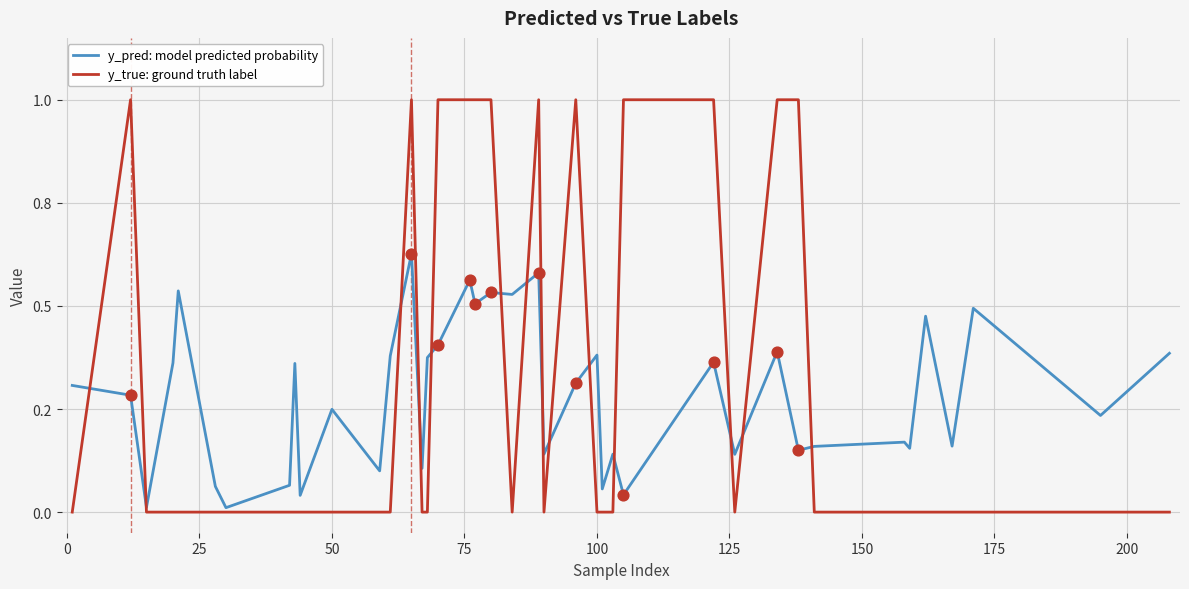

Does the chart have visible grid lines?

Yes